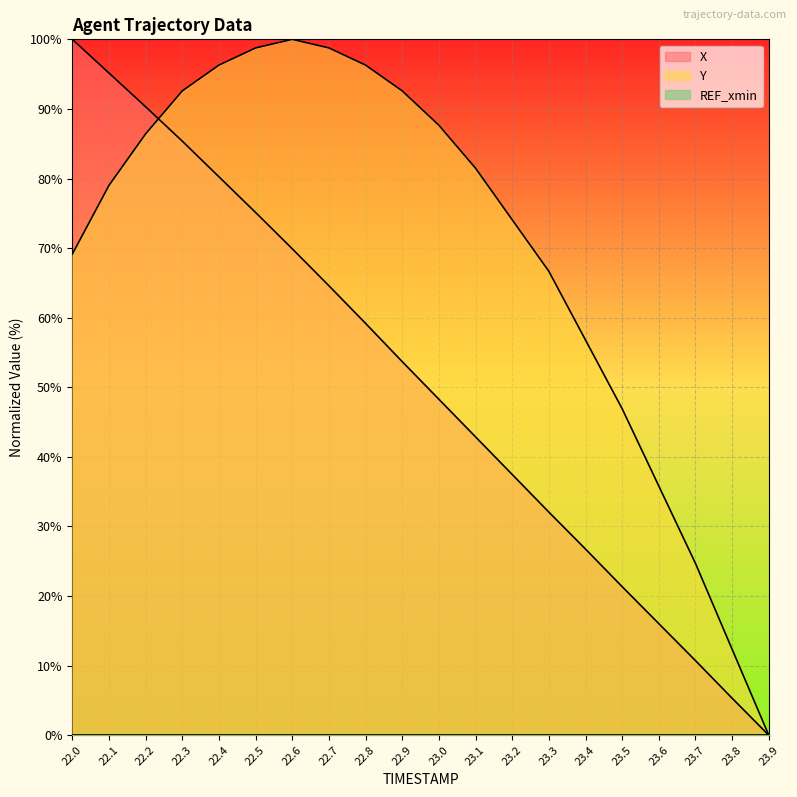

Reading left to right, extract all data points from this chart.

X: 22.0=100.0	22.1=95.2	22.2=90.3	22.3=85.4	22.4=80.2	22.5=75.1	22.6=69.9	22.7=64.6	22.8=59.2	22.9=53.7	23.0=48.3	23.1=42.9	23.2=37.5	23.3=32.1	23.4=26.7	23.5=21.3	23.6=16.0	23.7=10.7	23.8=5.3	23.9=0.0
Y: 22.0=69.1	22.1=79.0	22.2=86.4	22.3=92.6	22.4=96.3	22.5=98.8	22.6=100.0	22.7=98.8	22.8=96.3	22.9=92.6	23.0=87.7	23.1=81.5	23.2=74.1	23.3=66.7	23.4=56.8	23.5=46.9	23.6=35.8	23.7=24.7	23.8=12.3	23.9=0.0